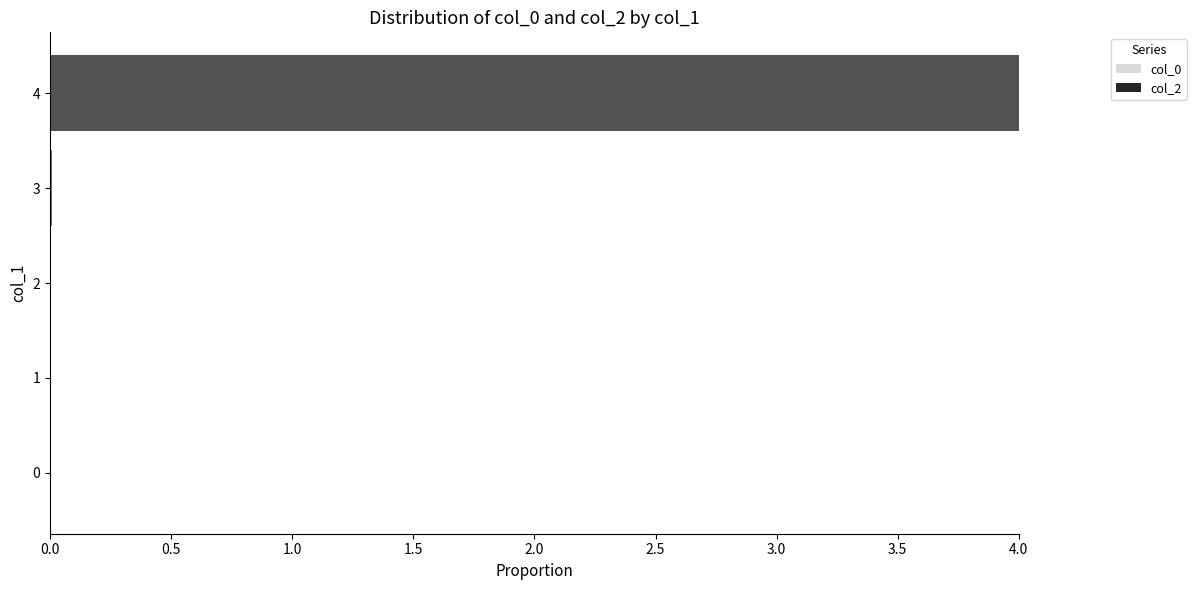

What is the greatest value displayed?

4.0